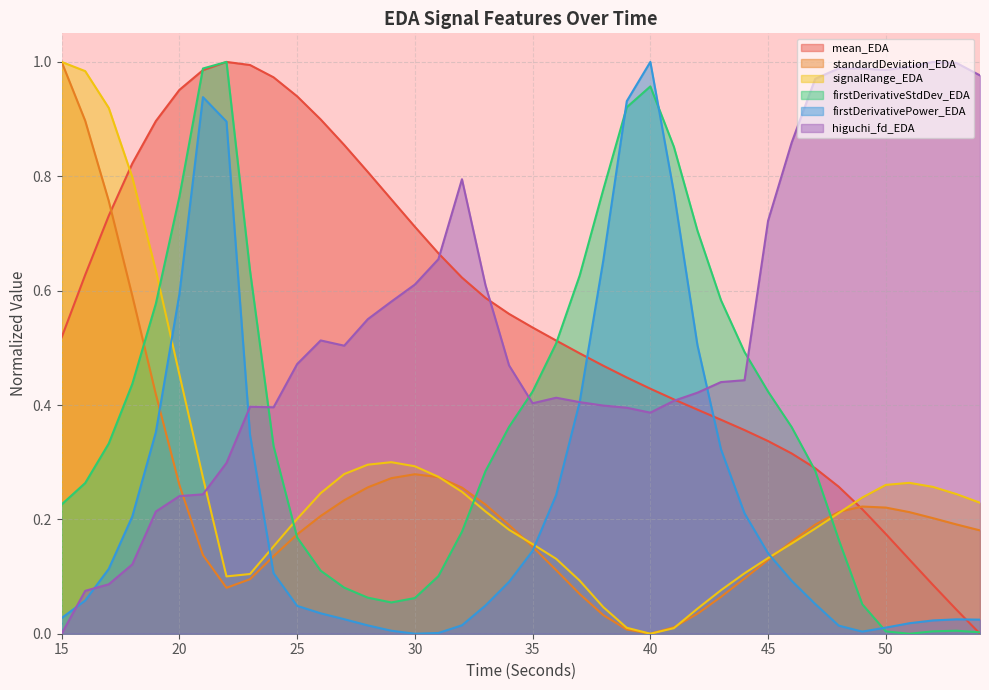

In firstDerivativeStdDev_EDA, how many points are lower than both neighbors (excluding endpoints)?

2